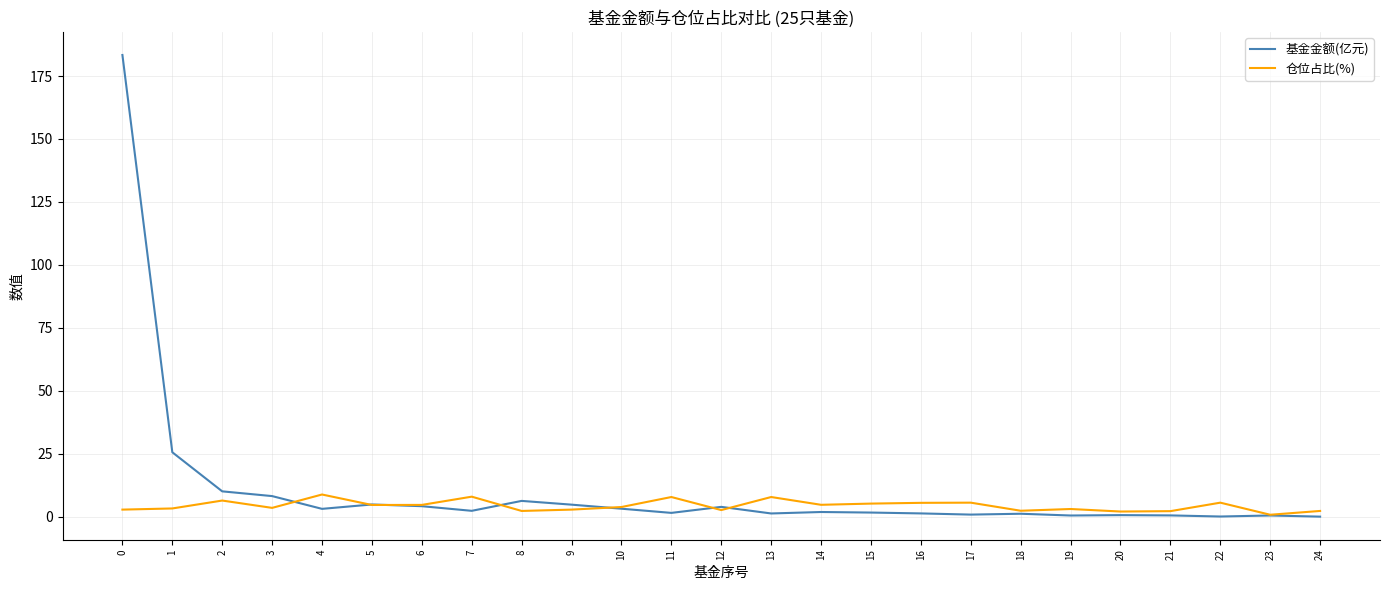

Which series has the widest spread of values?

基金金额(亿元)